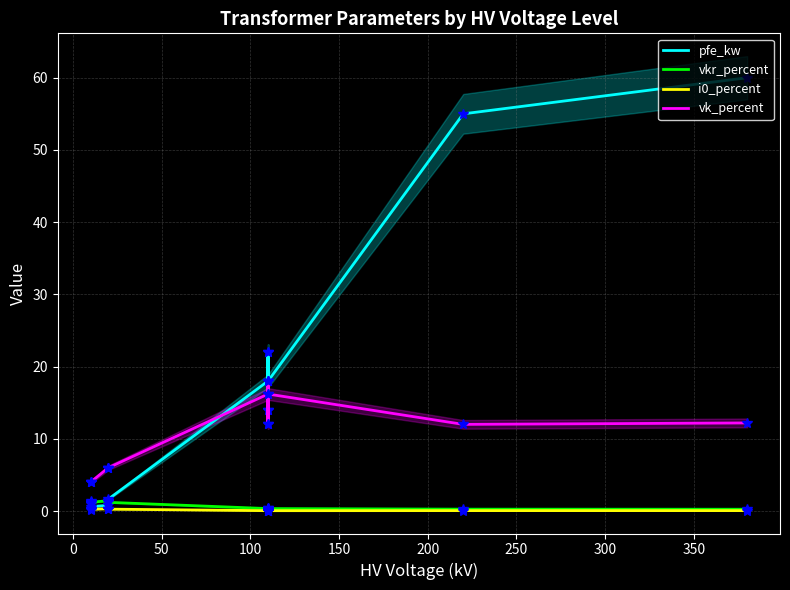

Is the value of pfe_kw at 350 greater than the value of i0_percent at 13?

Yes